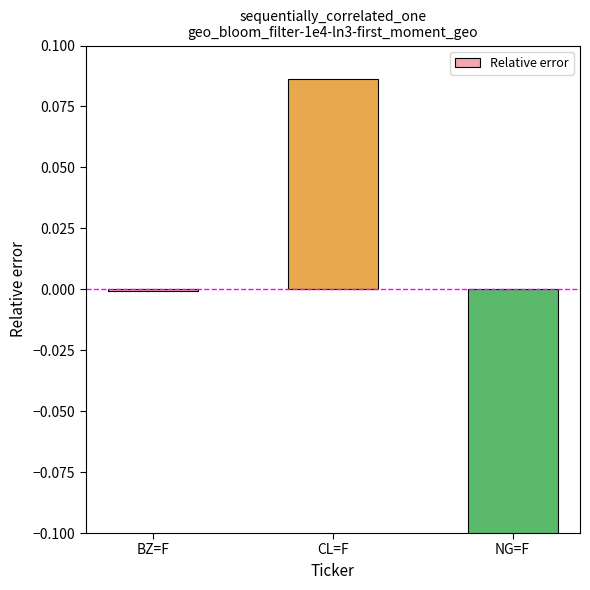

What is the value of the 3rd bar from the left?

-0.1